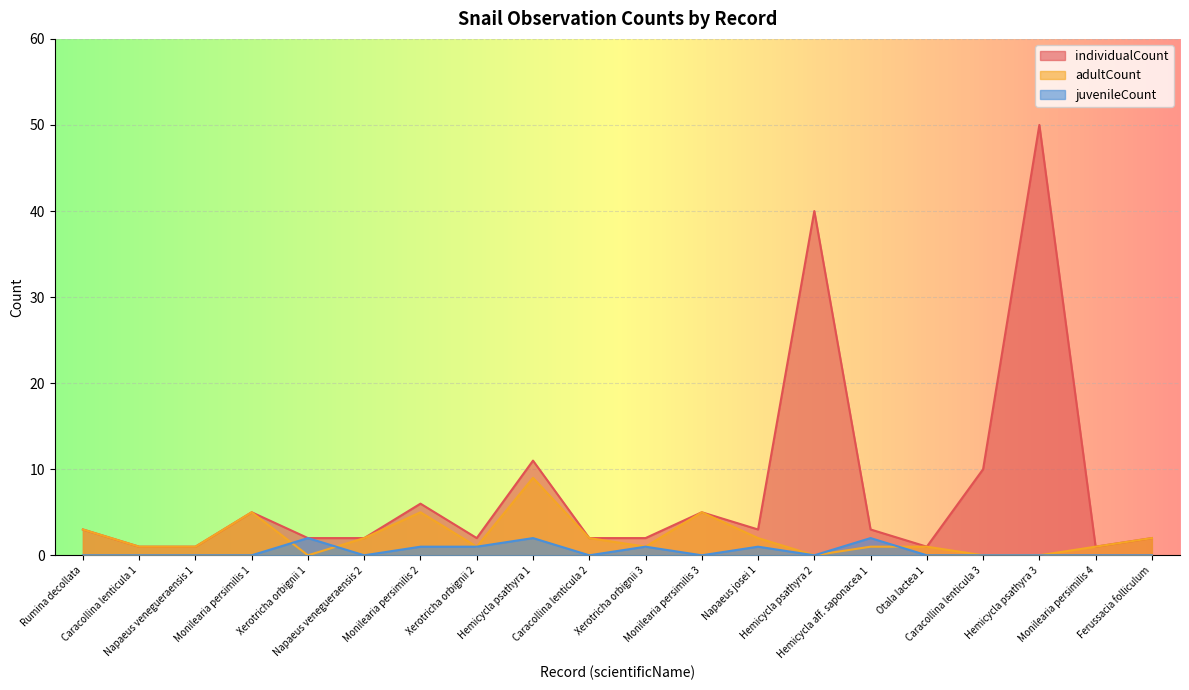

Where is the first local maximum for juvenileCount?

Xerotricha orbignii 1